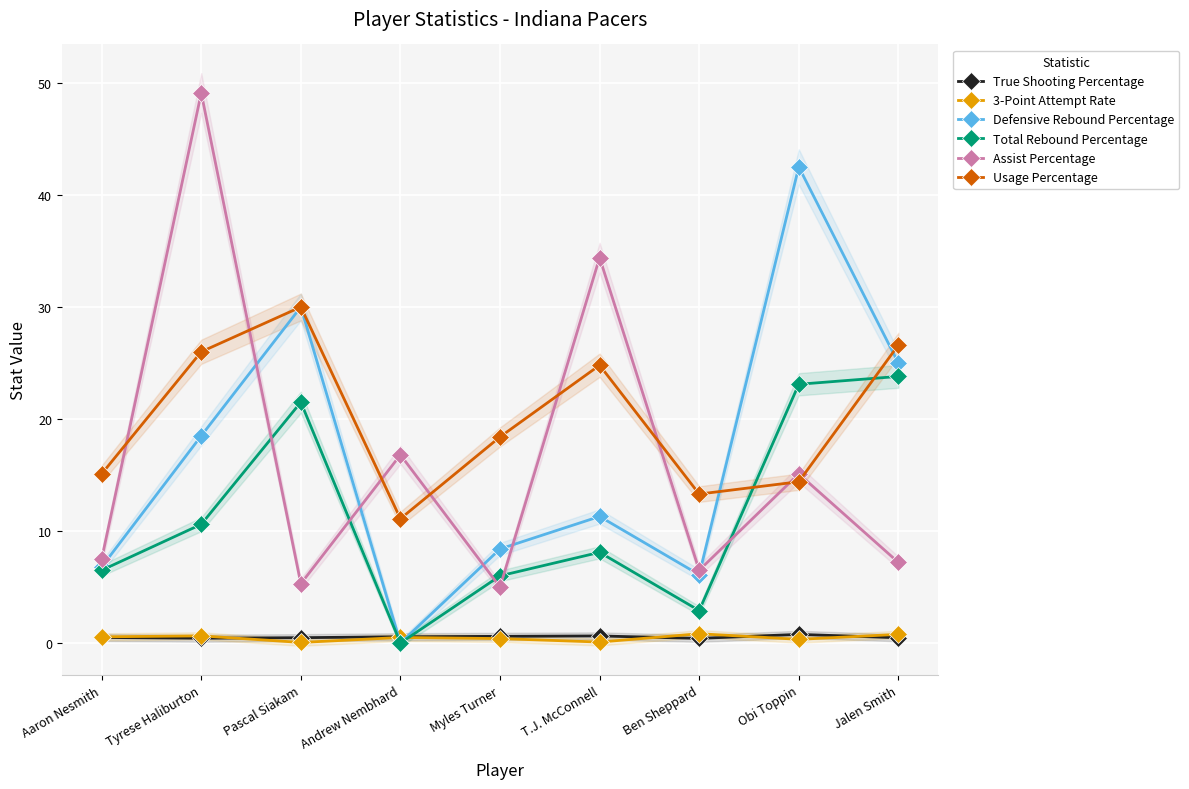

Reading right to left, what are all the values shown in this chart?

True Shooting Percentage: 0.5	0.8	0.4	0.6	0.6	0.6	0.5	0.4	0.5
3-Point Attempt Rate: 0.8	0.3	0.8	0.1	0.4	0.5	0.1	0.6	0.6
Defensive Rebound Percentage: 25.0	42.5	6.1	11.3	8.4	0.0	30.0	18.5	6.8
Total Rebound Percentage: 23.8	23.1	2.9	8.1	6.0	0.0	21.5	10.6	6.5
Assist Percentage: 7.2	15.1	6.5	34.4	5.0	16.8	5.3	49.1	7.5
Usage Percentage: 26.6	14.4	13.3	24.8	18.4	11.1	30.0	26.0	15.1